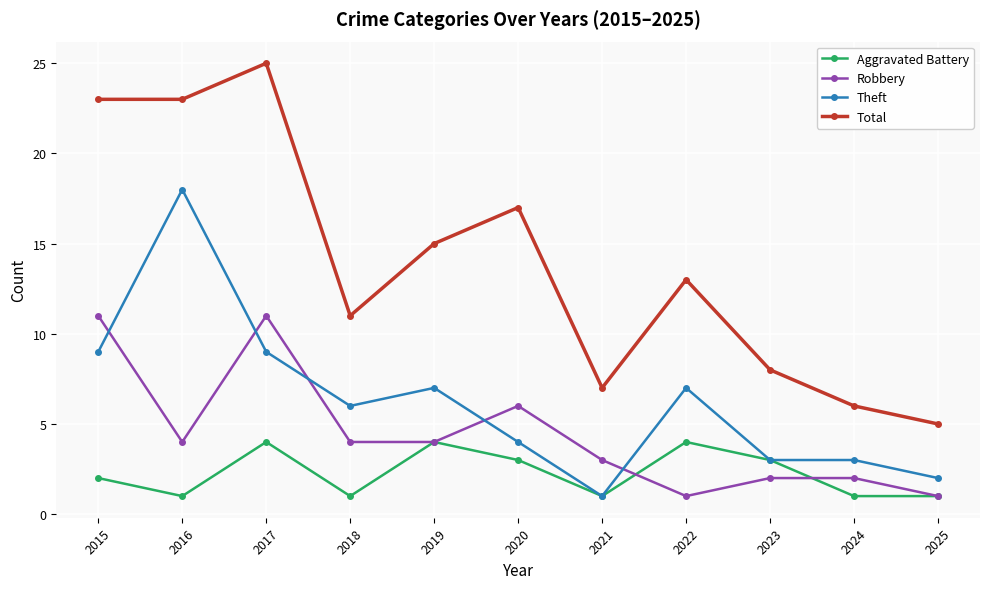

How many interior local peaks does the Aggravated Battery series have?

3